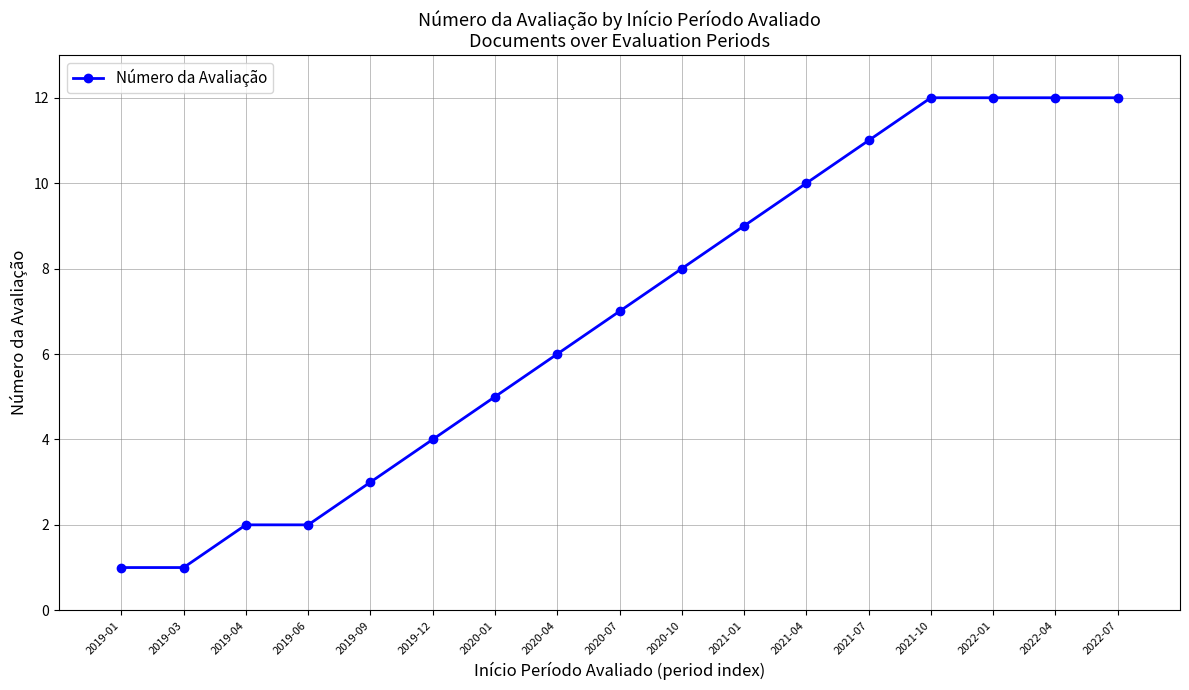

What position from the right is 2019-06?

14